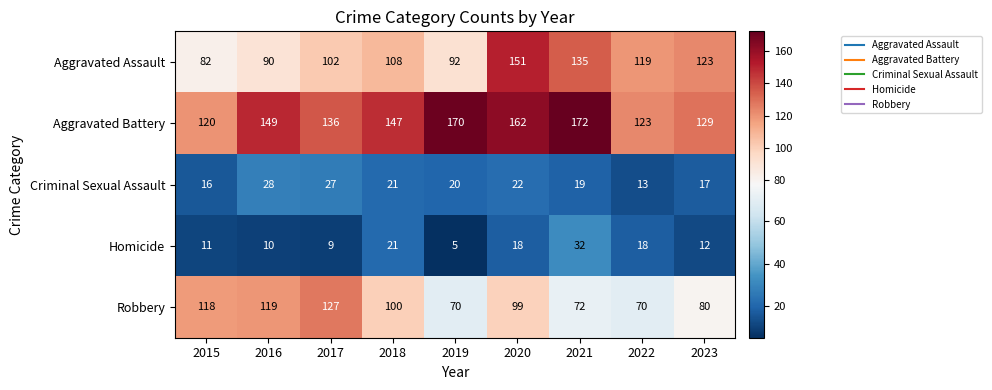

The value of Robbery at 2019 is 45. True or false?

False